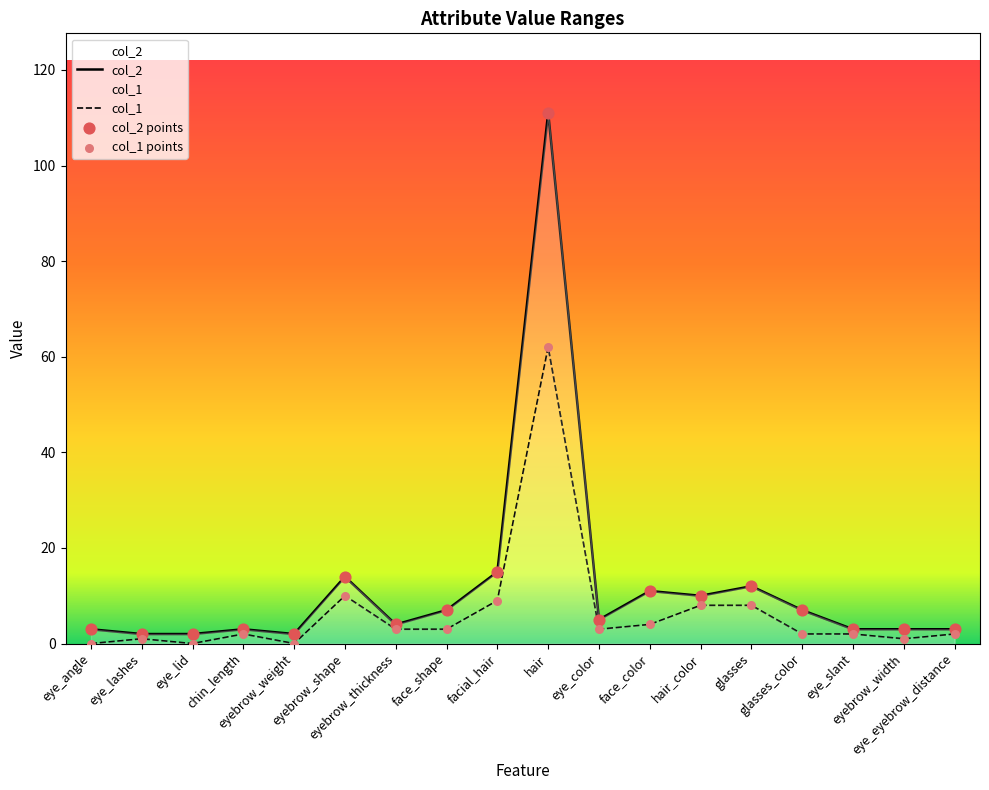

Which series reaches the maximum Y coordinate?

col_2